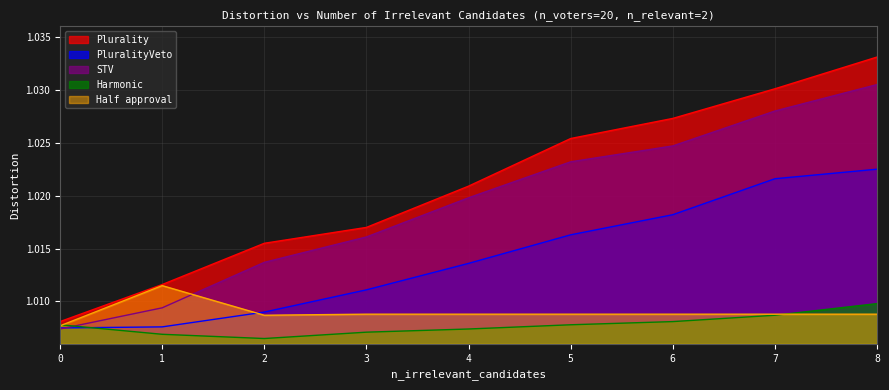

Reading left to right, what are all the values shown in this chart?

Plurality: 0=1.0	1=1.0	2=1.0	3=1.0	4=1.0	5=1.0	6=1.0	7=1.0	8=1.0
PluralityVeto: 0=1.0	1=1.0	2=1.0	3=1.0	4=1.0	5=1.0	6=1.0	7=1.0	8=1.0
STV: 0=1.0	1=1.0	2=1.0	3=1.0	4=1.0	5=1.0	6=1.0	7=1.0	8=1.0
Harmonic: 0=1.0	1=1.0	2=1.0	3=1.0	4=1.0	5=1.0	6=1.0	7=1.0	8=1.0
Half approval: 0=1.0	1=1.0	2=1.0	3=1.0	4=1.0	5=1.0	6=1.0	7=1.0	8=1.0